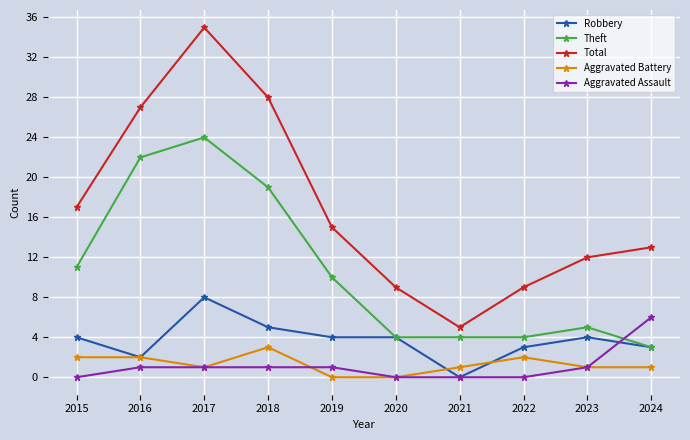

What is the value of the Aggravated Battery point at the 8th from the left?

2